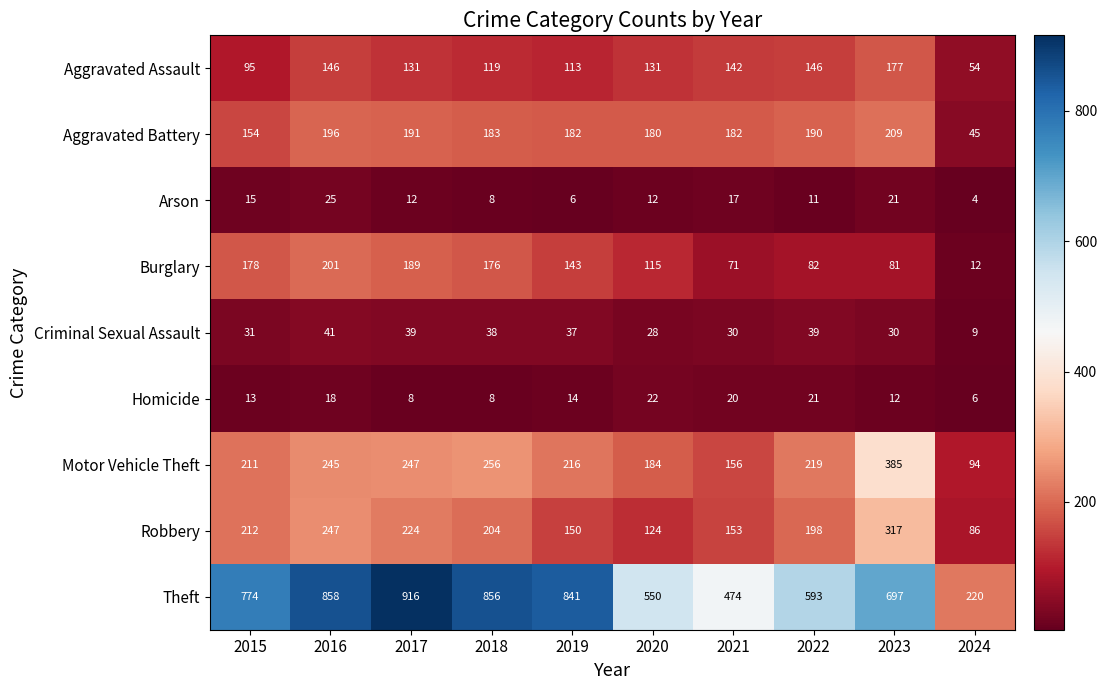

The Motor Vehicle Theft series shows 49 at 2021. True or false?

False